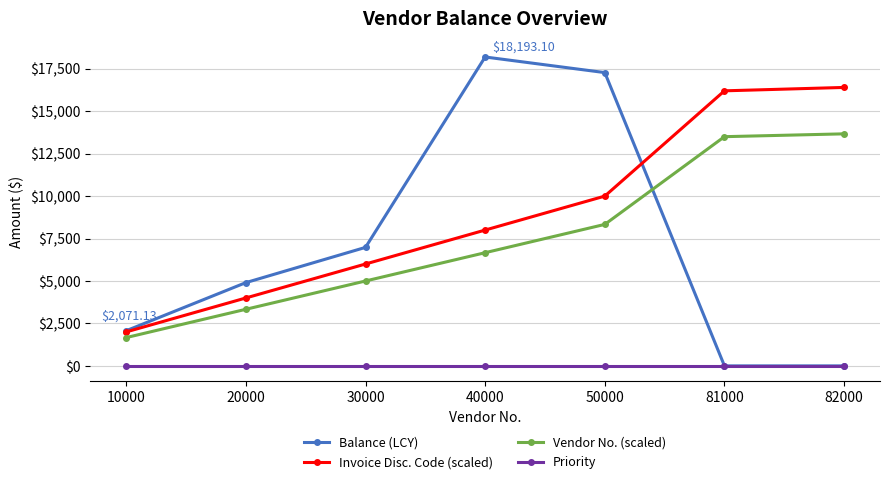

At which category is the sum across all series the highest?

50000